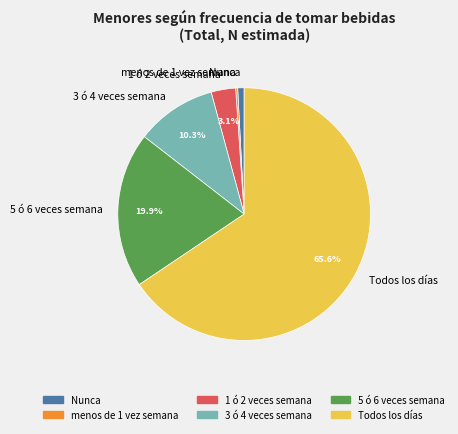

What is the ratio of the value at 3 ó 4 veces semana to the value at 5 ó 6 veces semana?

0.5